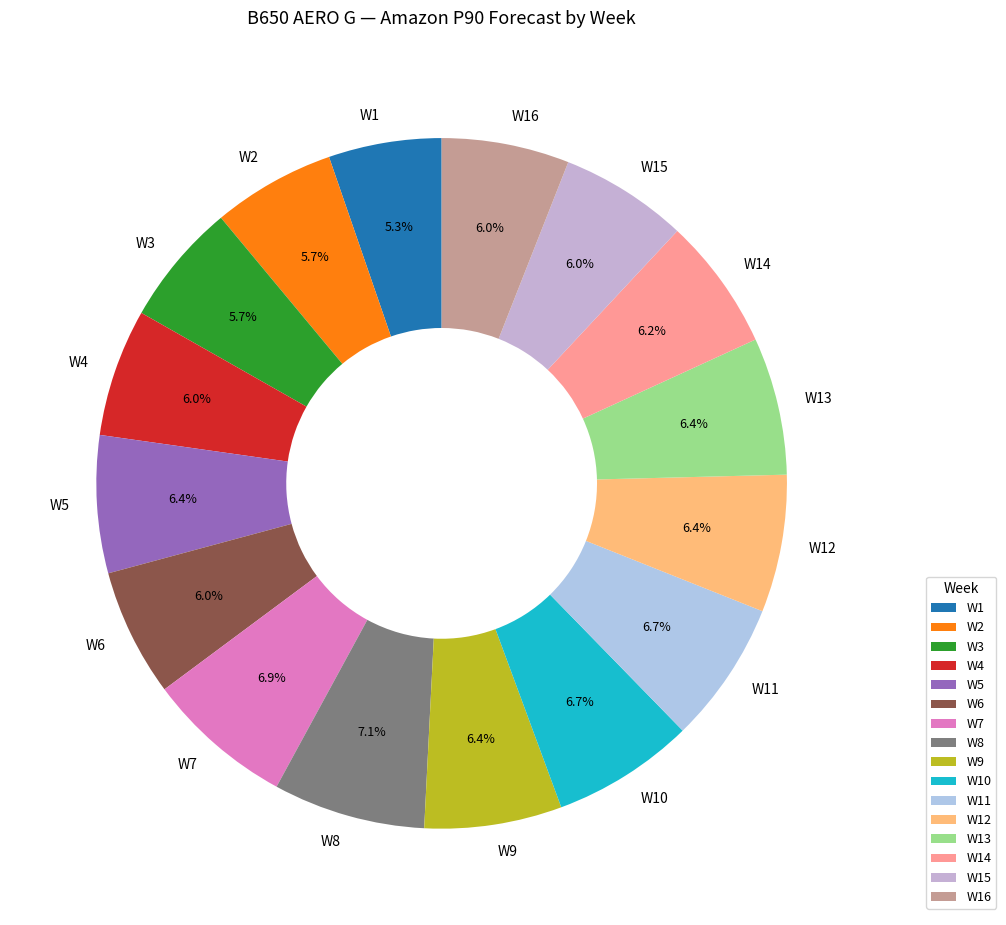

The W12 slice represents 6% of the pie. True or false?

True